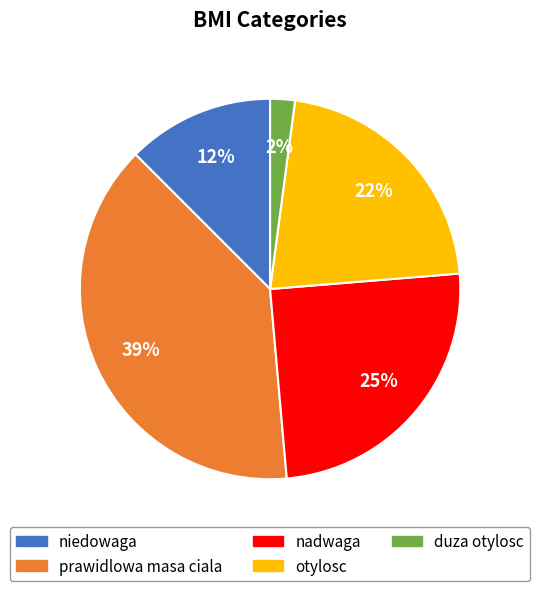

Is it true that niedowaga is 12% of the pie?

True